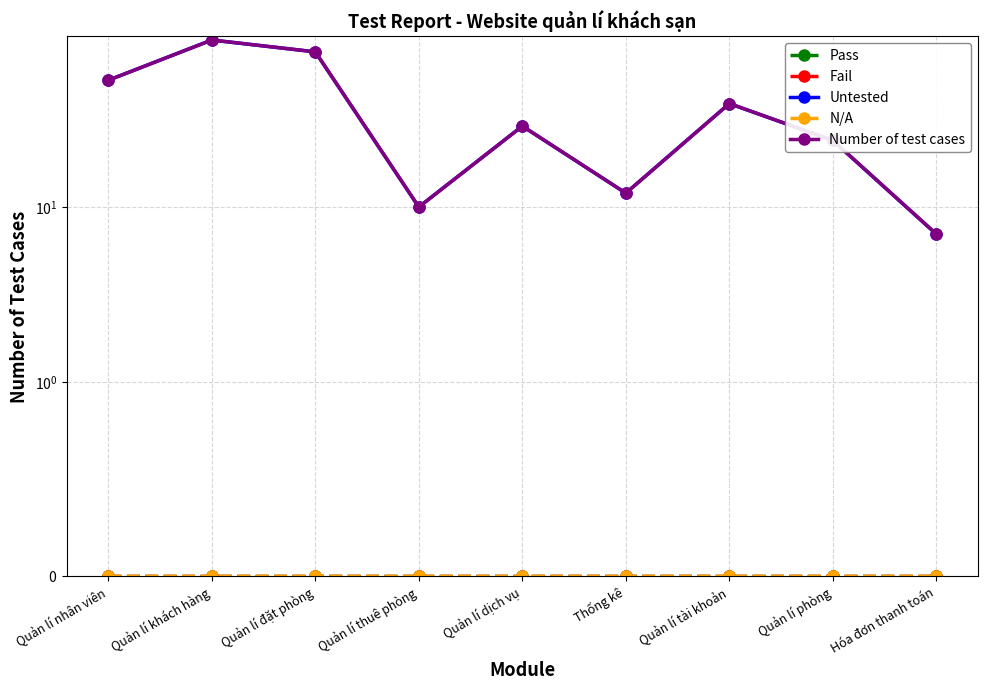

What is the difference between the Number of test cases values at Quản lí đặt phòng and Quản lí phòng?

53